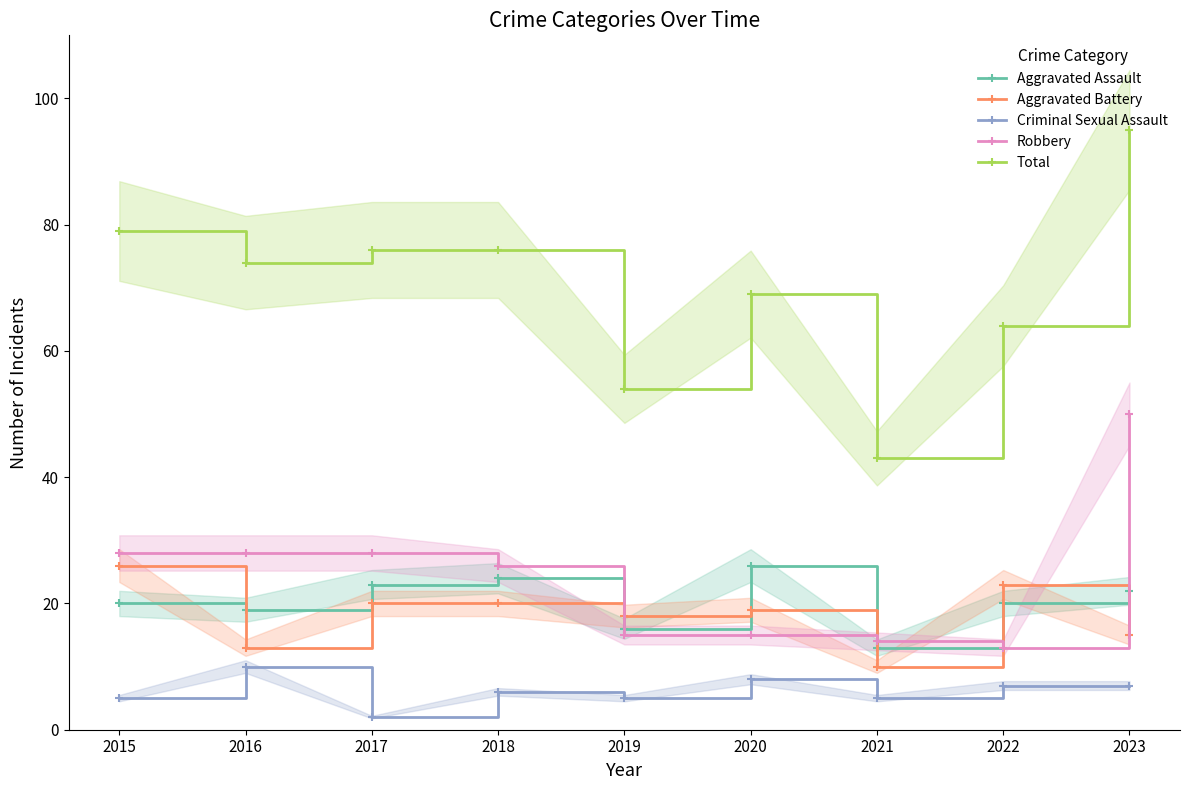

How many interior local peaks does the Total series have?

1